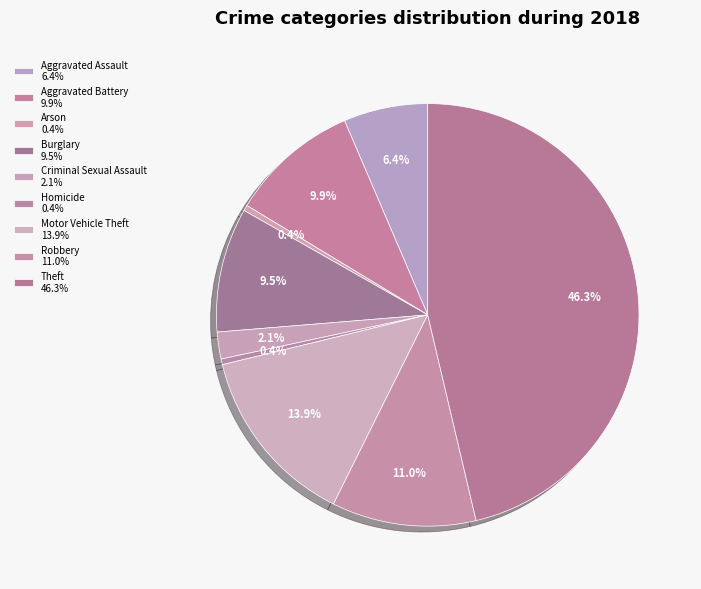

To the nearest percent, what is the average slice percentage?

11%